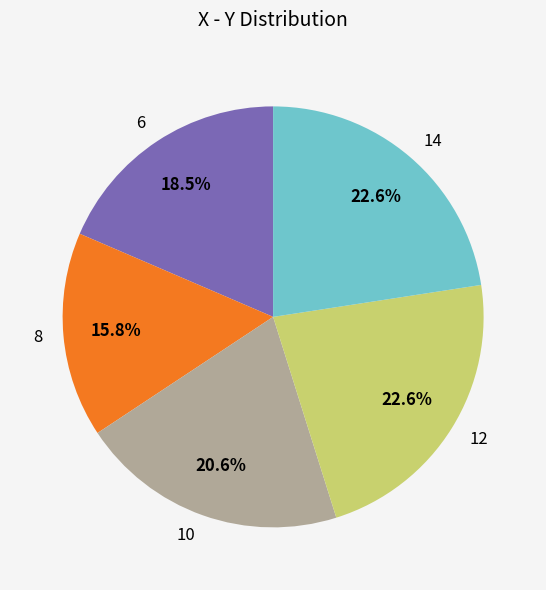

What percentage is the 12 slice, to the nearest percent?

23%